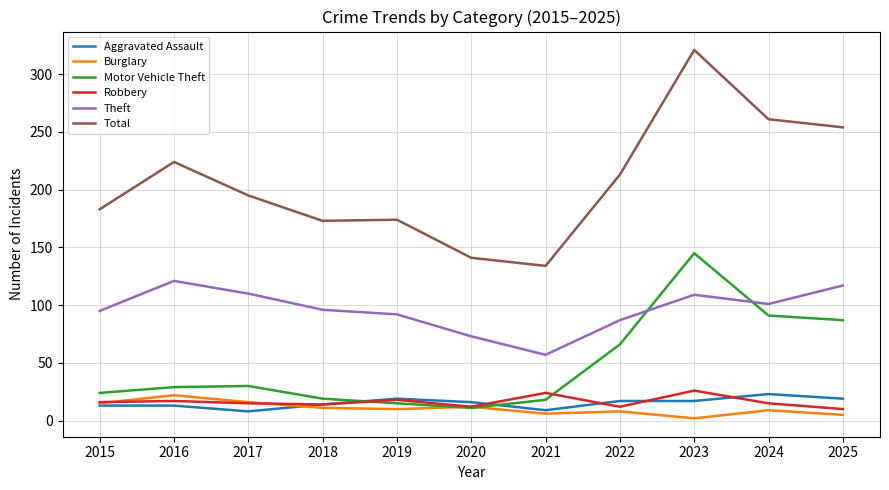

In Motor Vehicle Theft, how many points are higher than both neighbors (excluding endpoints)?

2